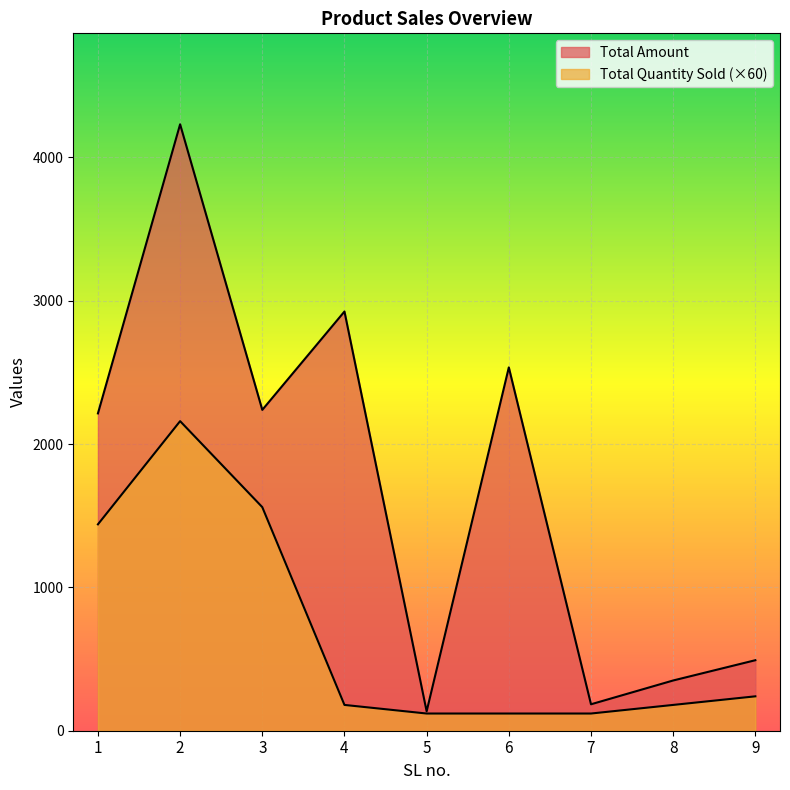

How many data points in Total Quantity Sold are less than 180?

3